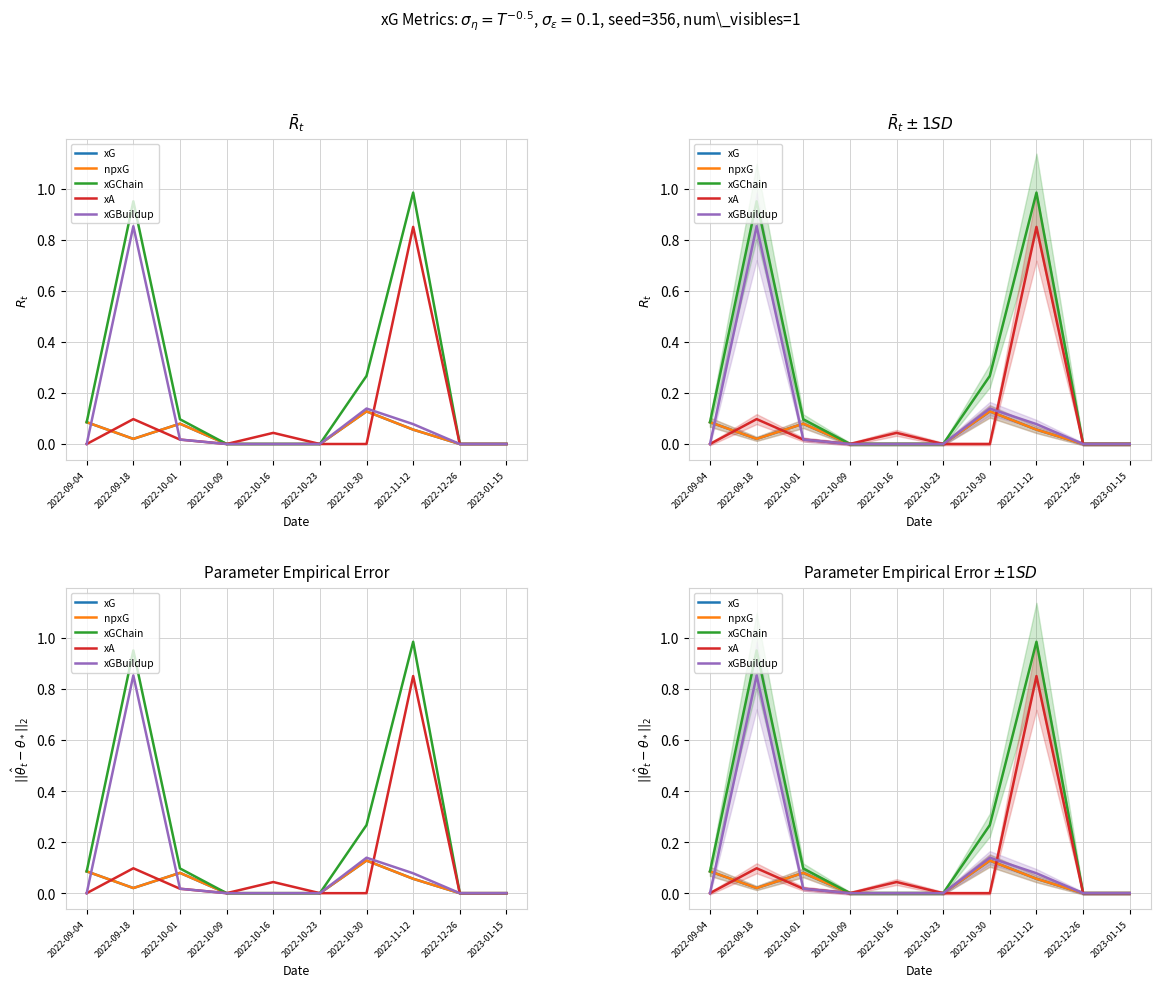

What is the difference between the second highest and second lowest values in the xGBuildup series?

0.1